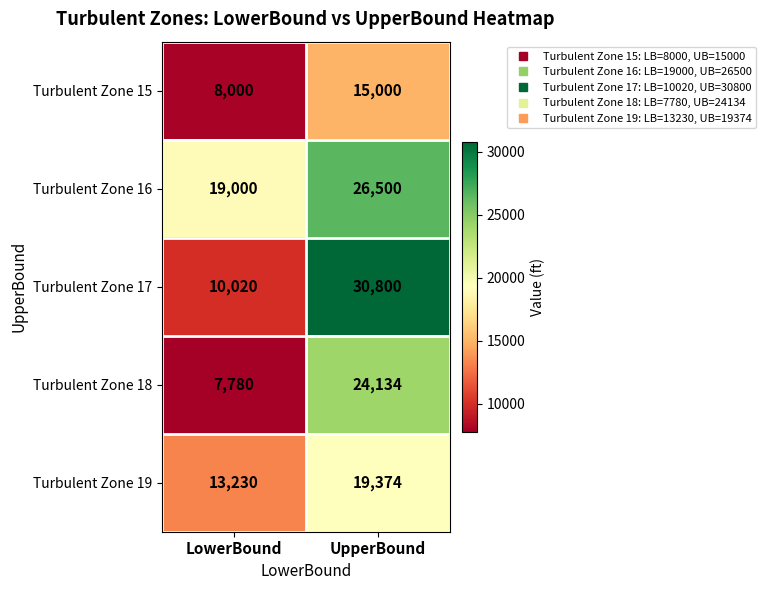

Which series has the largest total across all categories?

Turbulent Zone 16